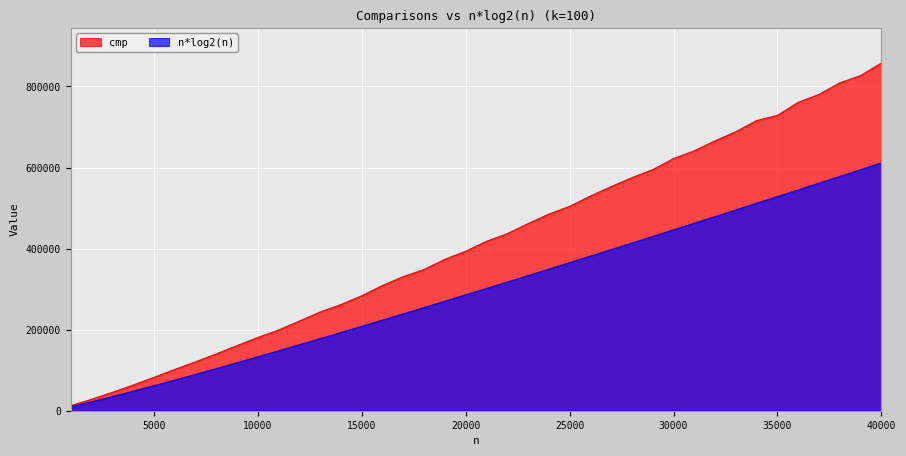

What is the smallest value displayed?

9965.8